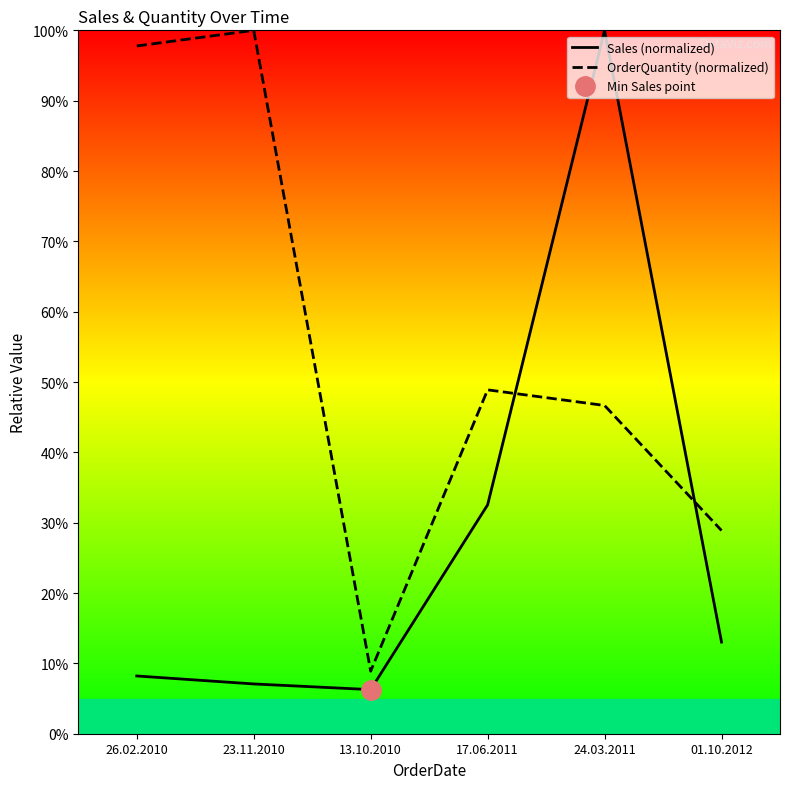

Read the OrderQuantity (normalized) value at 17.06.2011.

48.9